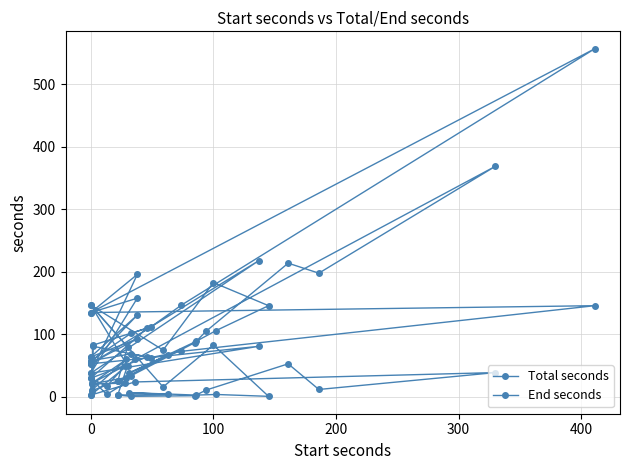

How many values in the End seconds series exceed 83?

19